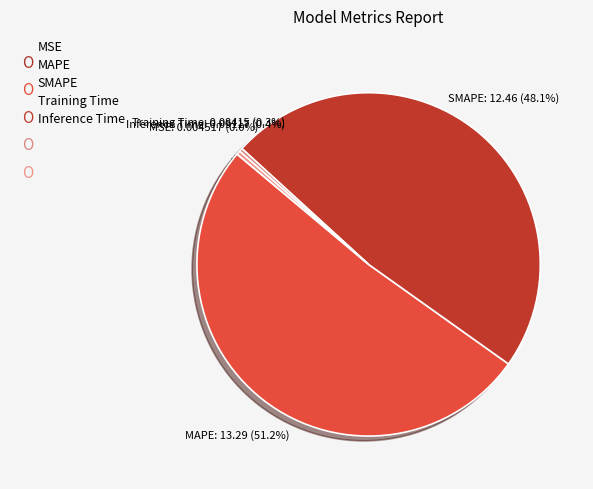

To the nearest percent, what is the difference between the SMAPE and Inference Time slice percentages?

48%